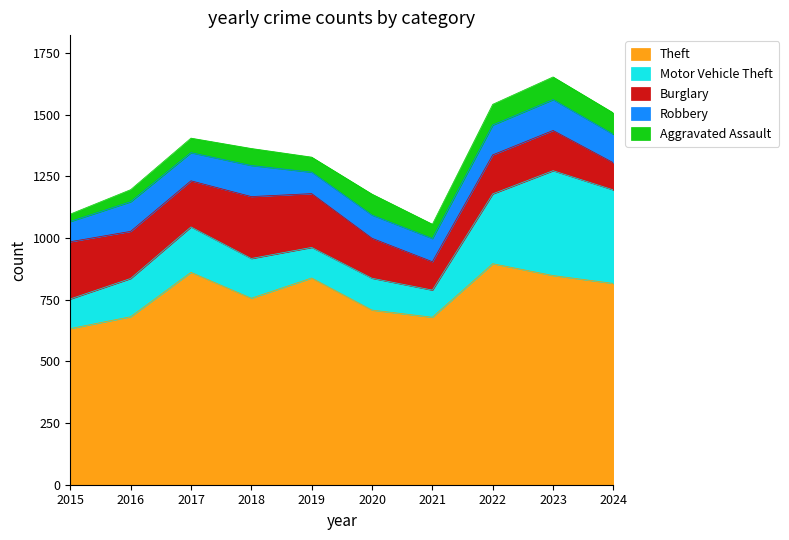

How many interior local valleys does the Motor Vehicle Theft series have?

2